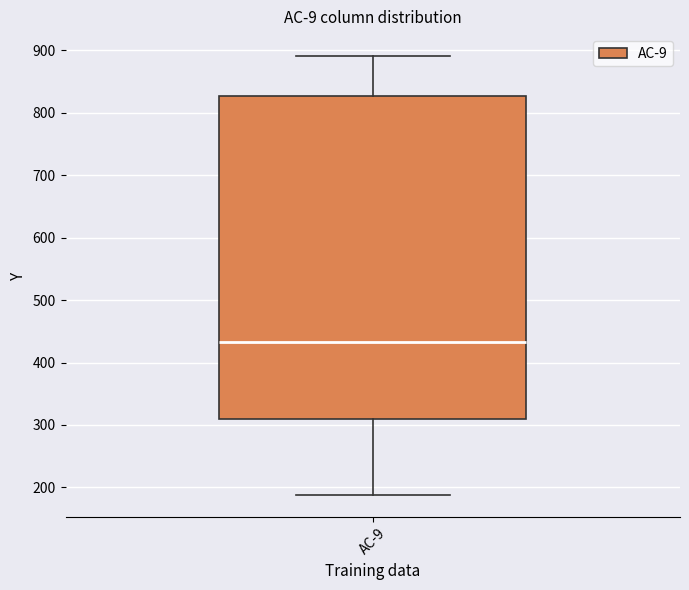

Where is the upper edge of the box for AC-9 on the y-axis? The values are not printed on the chart, so give them approximately, as read against the axis.

830